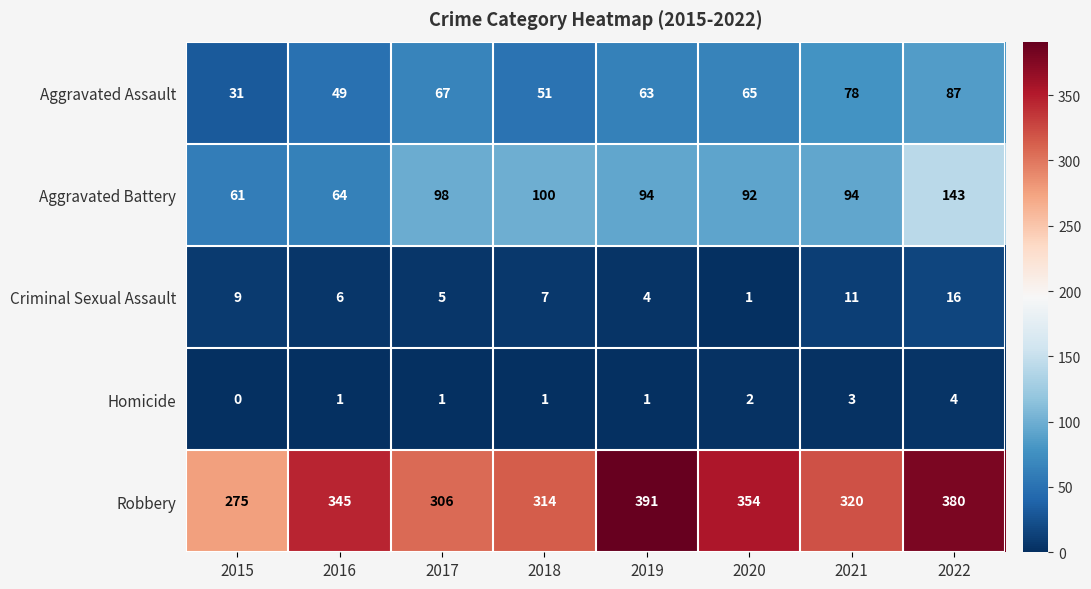

What is the average value of the Robbery series?

336